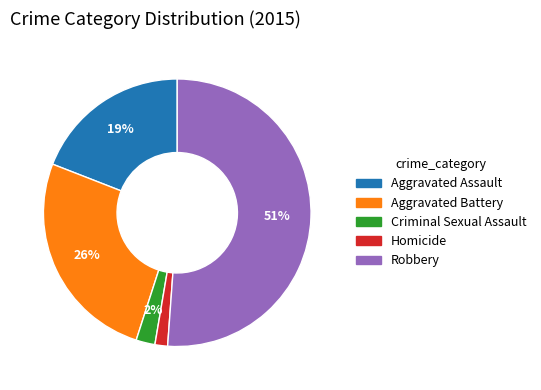

Between Aggravated Assault and Homicide, which is larger?

Aggravated Assault